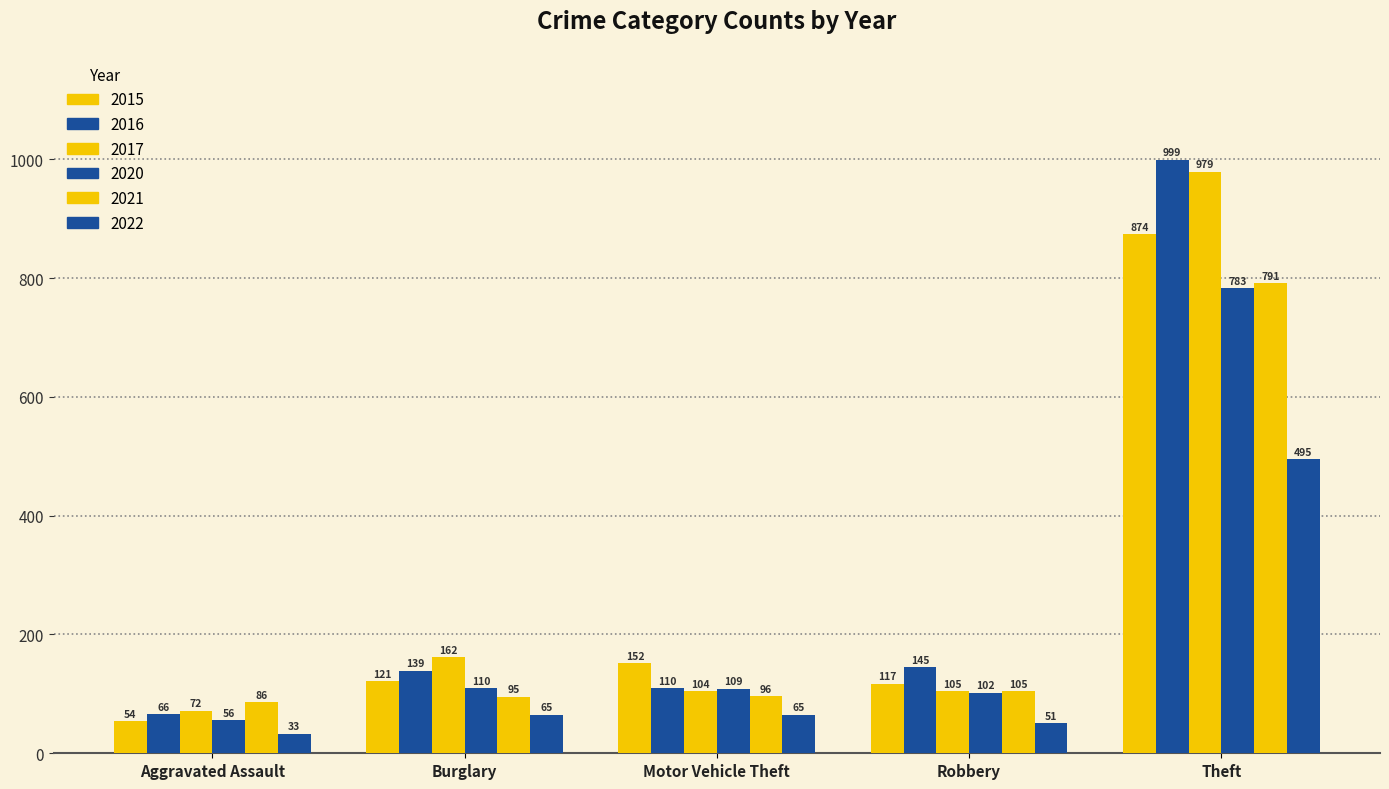

How many bars are there in total?

30